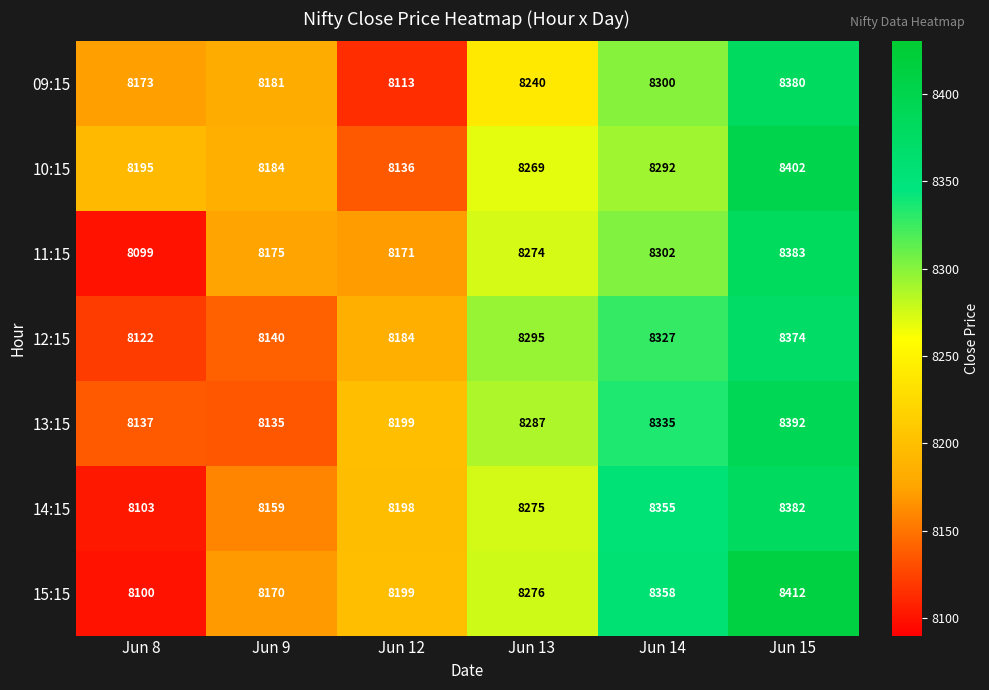

What is the sum of all 11:15 values?

49404